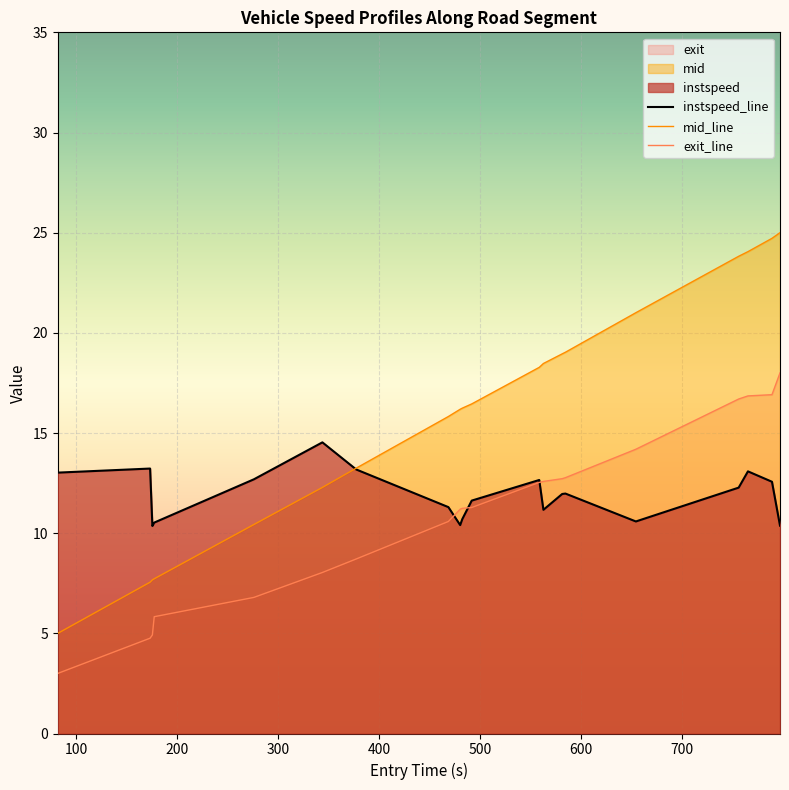

True or false: mid_line and exit_line intersect in this chart.

False